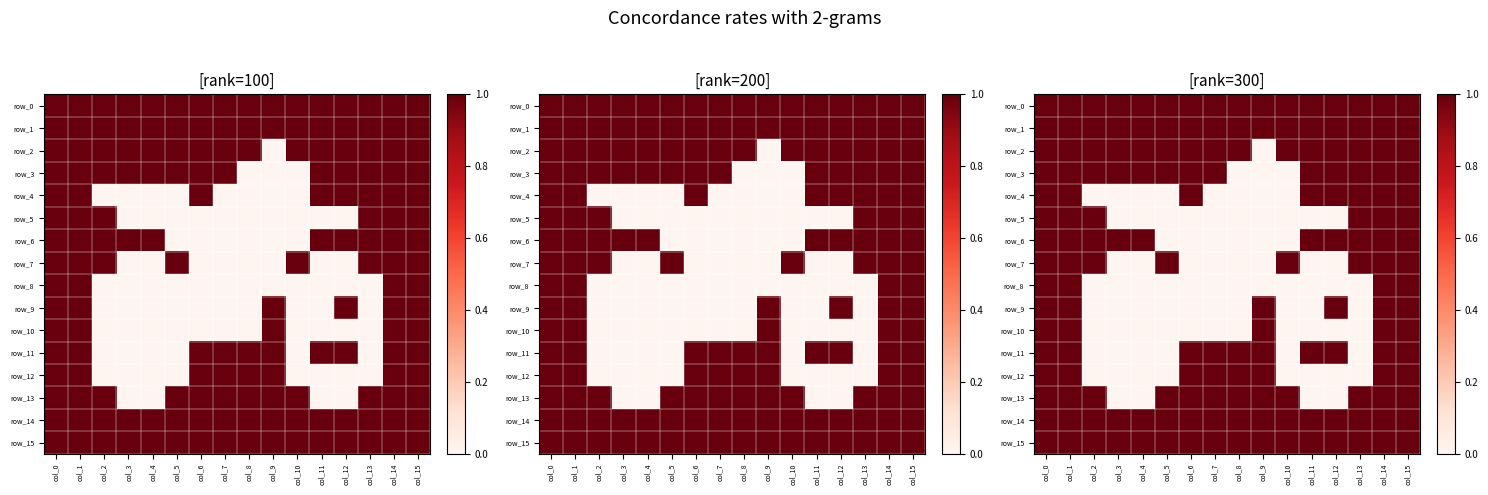

Which has a higher value, col_5 or col_9?

col_5